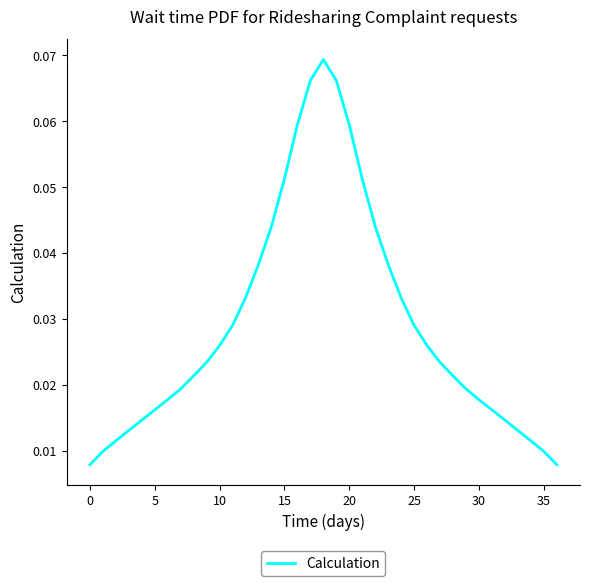

Does the chart have visible grid lines?

No